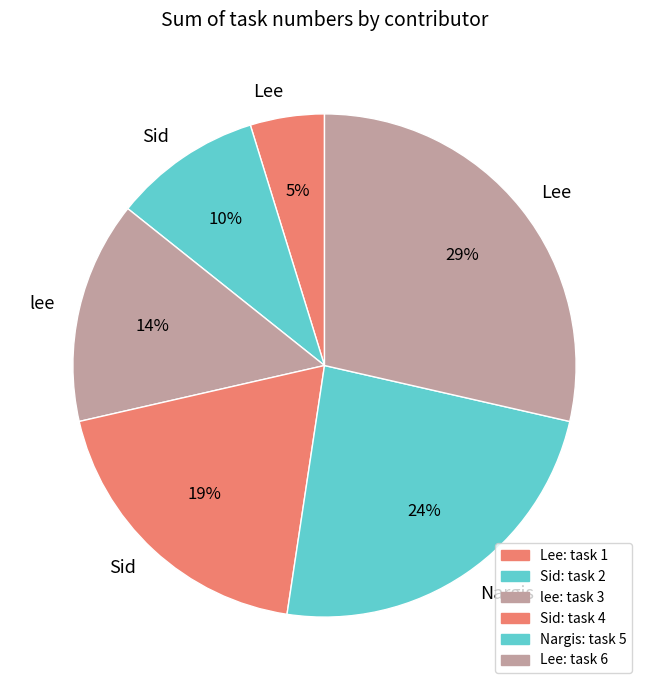

How many segments does this pie chart have?

6